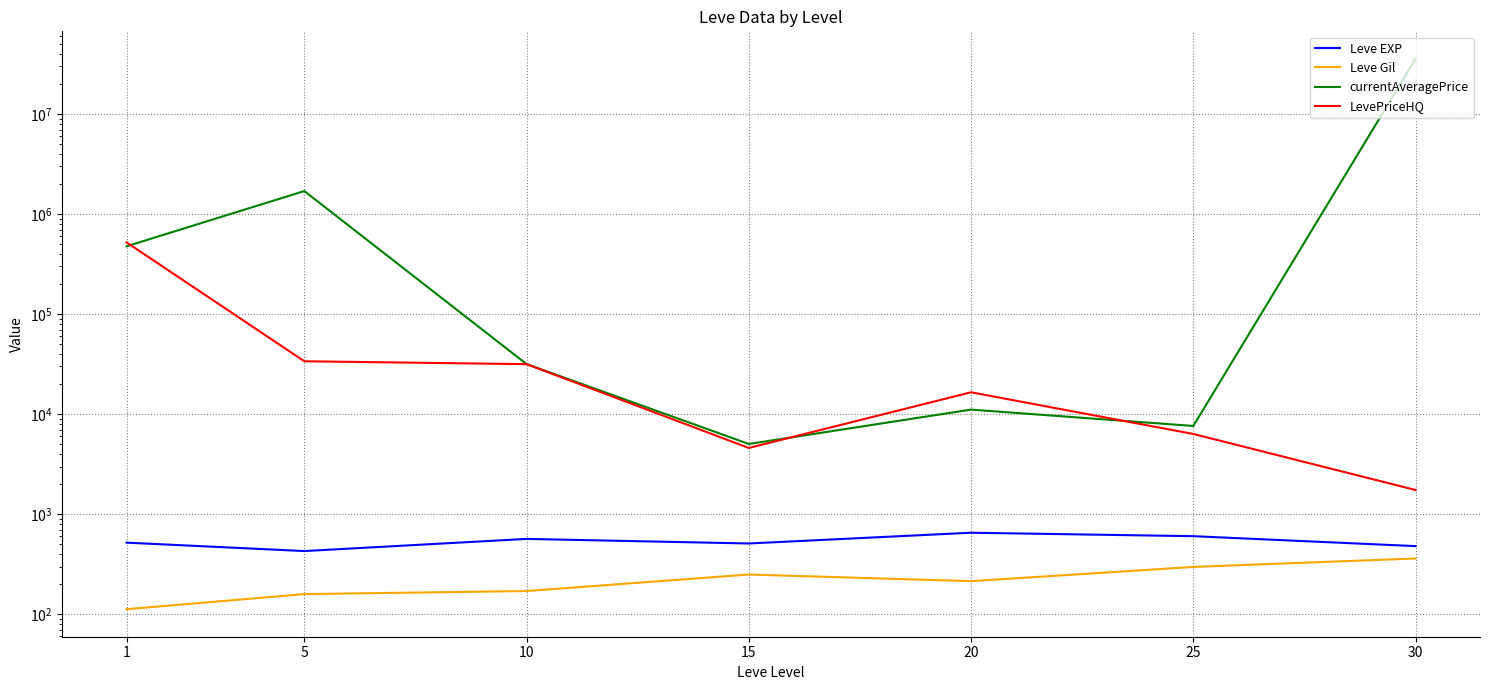

What is the value of the Leve Gil point at the 4th from the left?

249.7